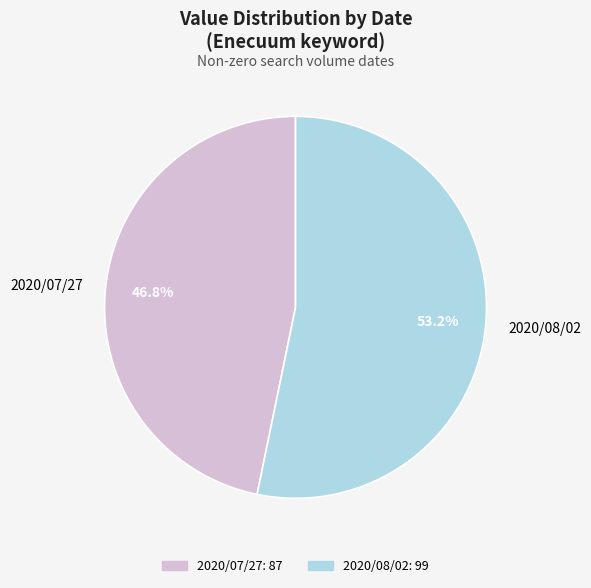

The 2020/07/27 slice represents 47% of the pie. True or false?

True